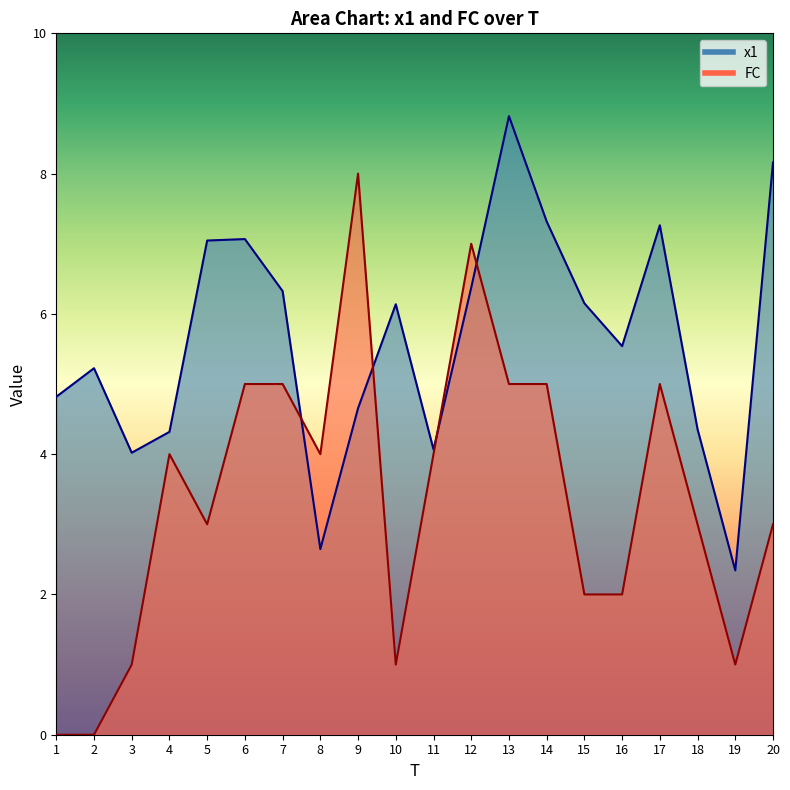

What is the spread (max minus min) of values at 15?

4.2